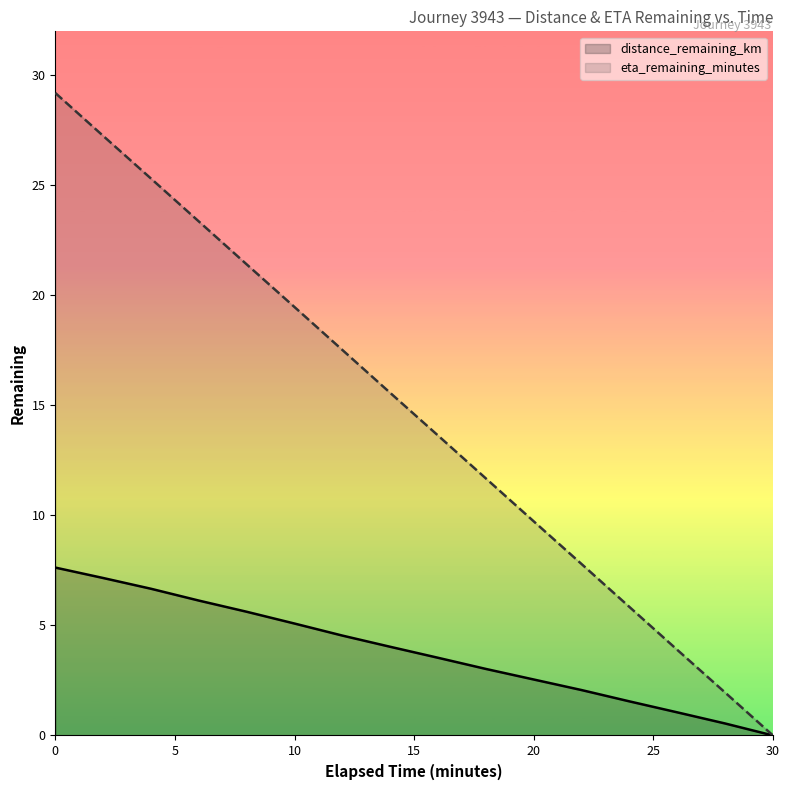

How many data points in distance_remaining_km are less than 4?

8